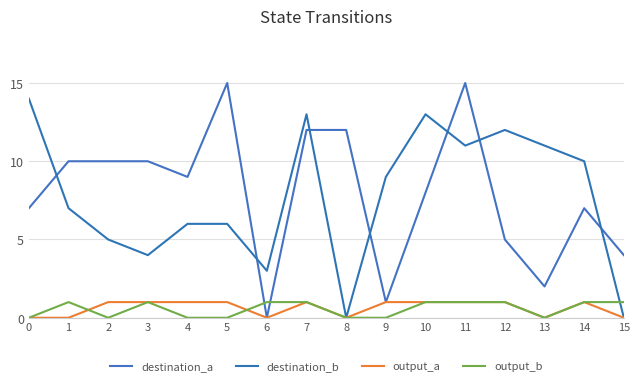

How many lines are shown in the chart?

4